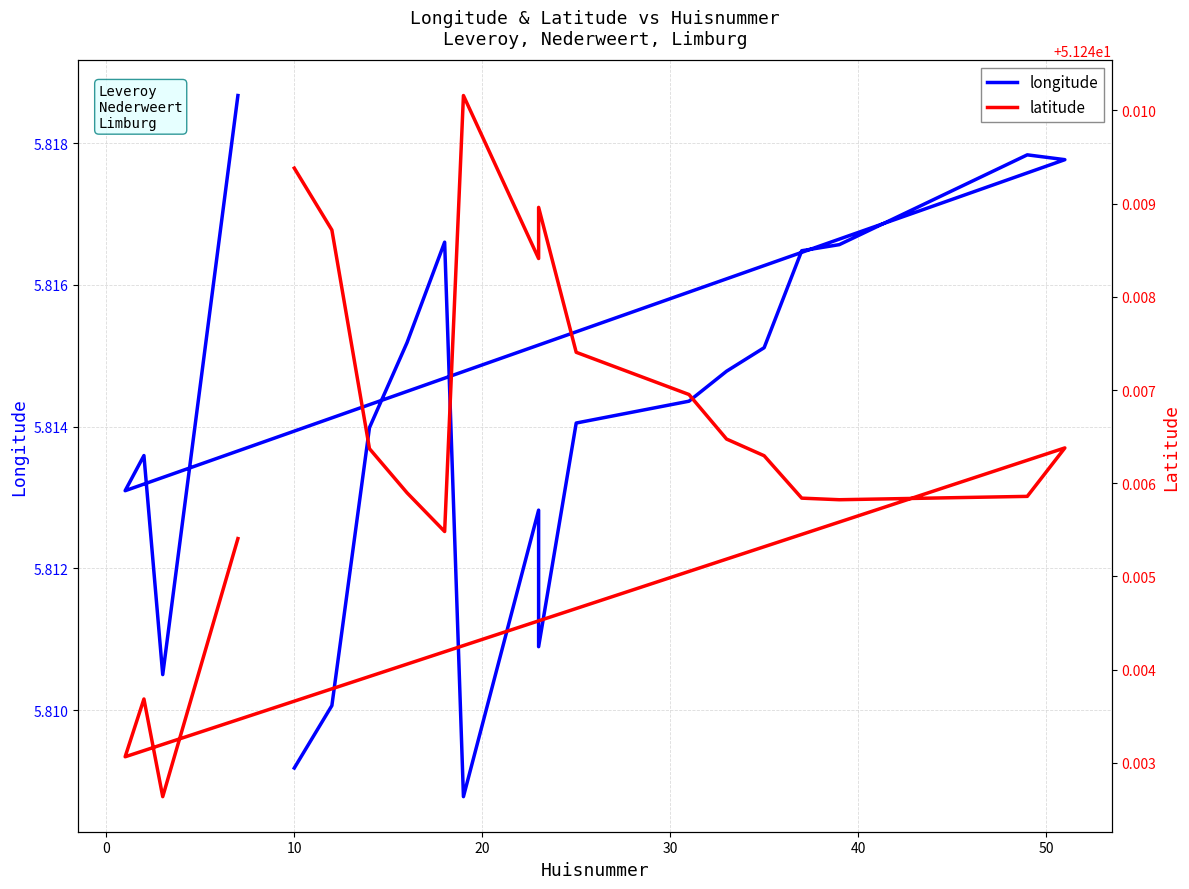

How many lines are shown in the chart?

2